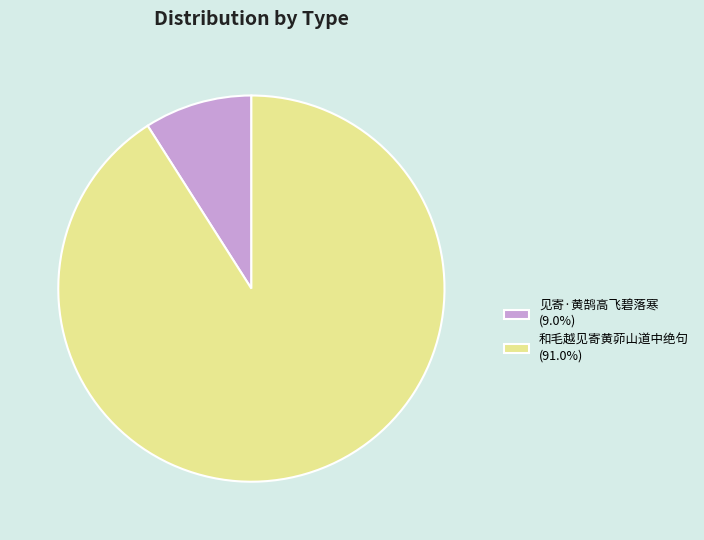

How many slices are in this pie chart?

2